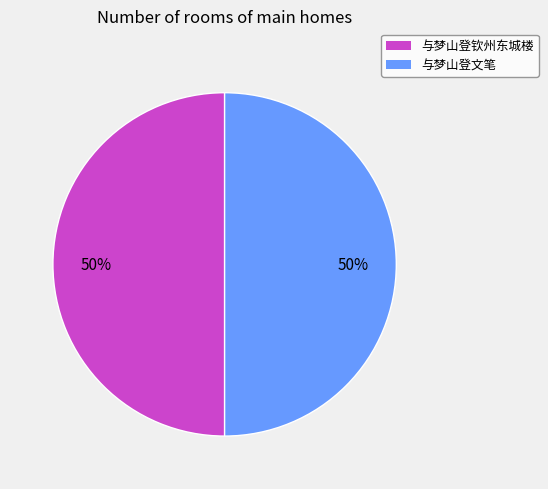

To the nearest percent, what is the average slice percentage?

50%